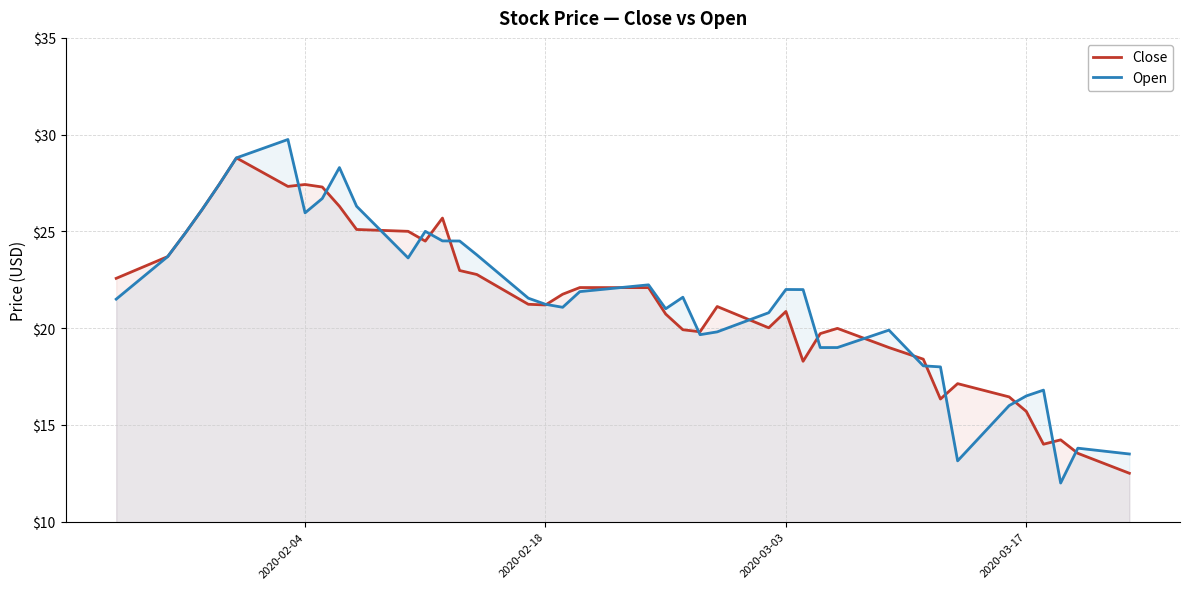

How many interior local valleys does the Close series have?

8